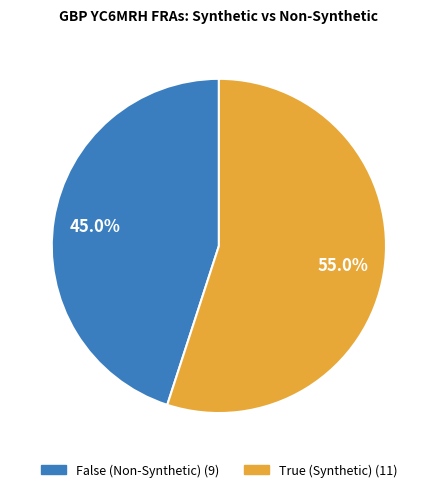

Is it true that False is 36% of the pie?

False